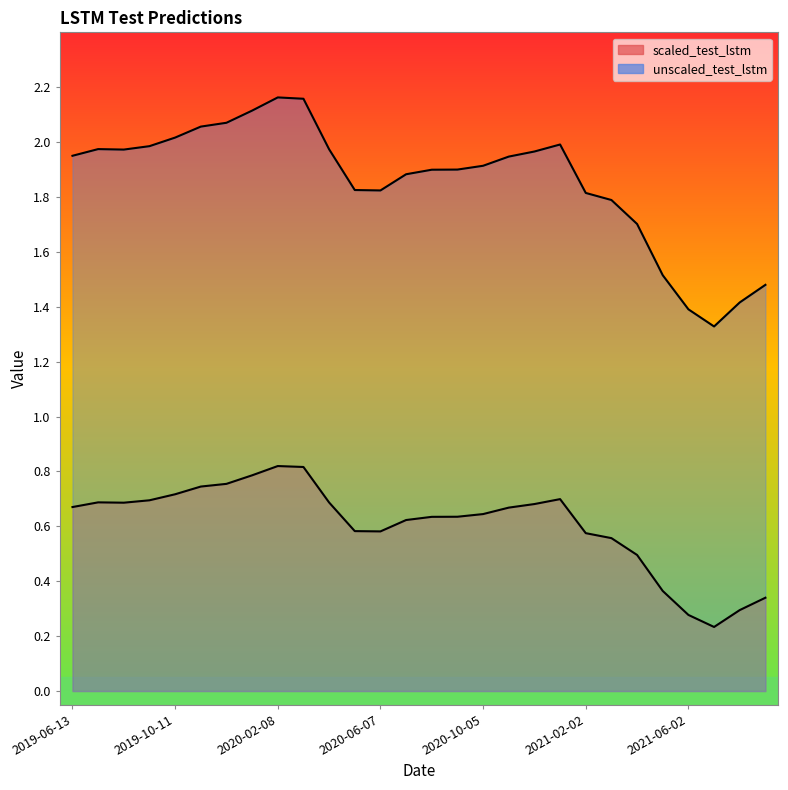

True or false: scaled_test_lstm and unscaled_test_lstm intersect in this chart.

False